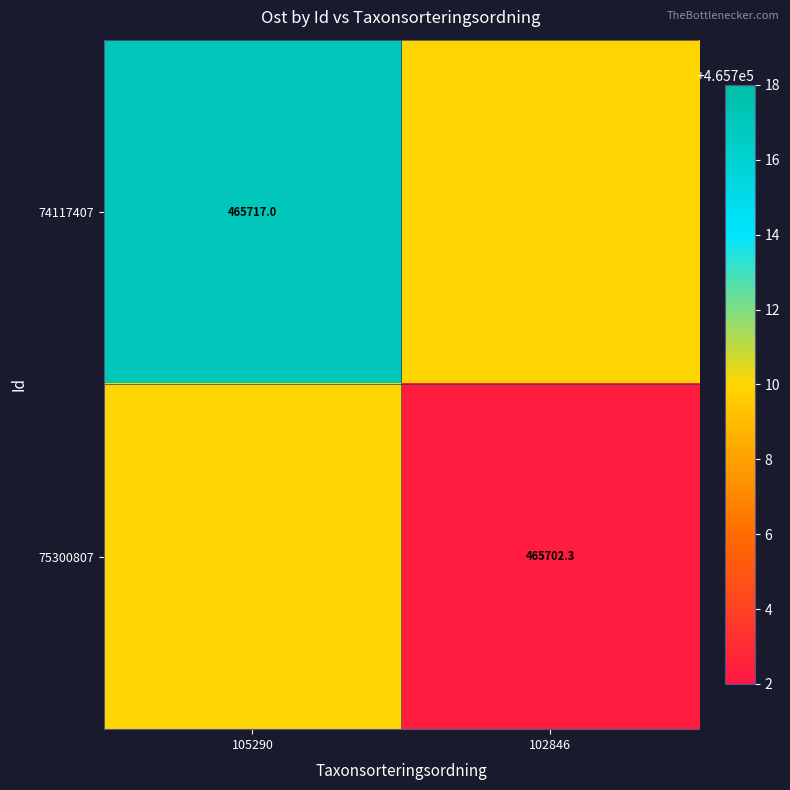

The value of 74117407 at 105290 is 465717.0. True or false?

True